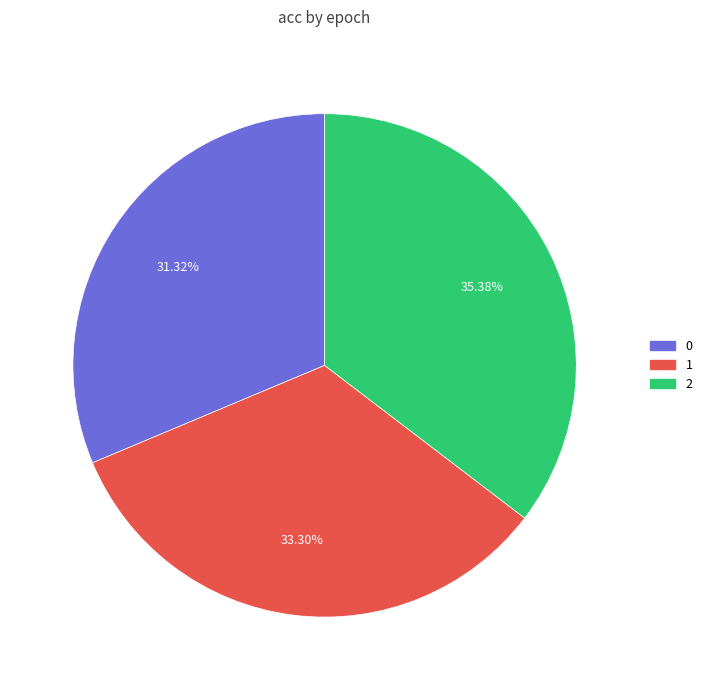

To the nearest percent, what is the average slice percentage?

33%